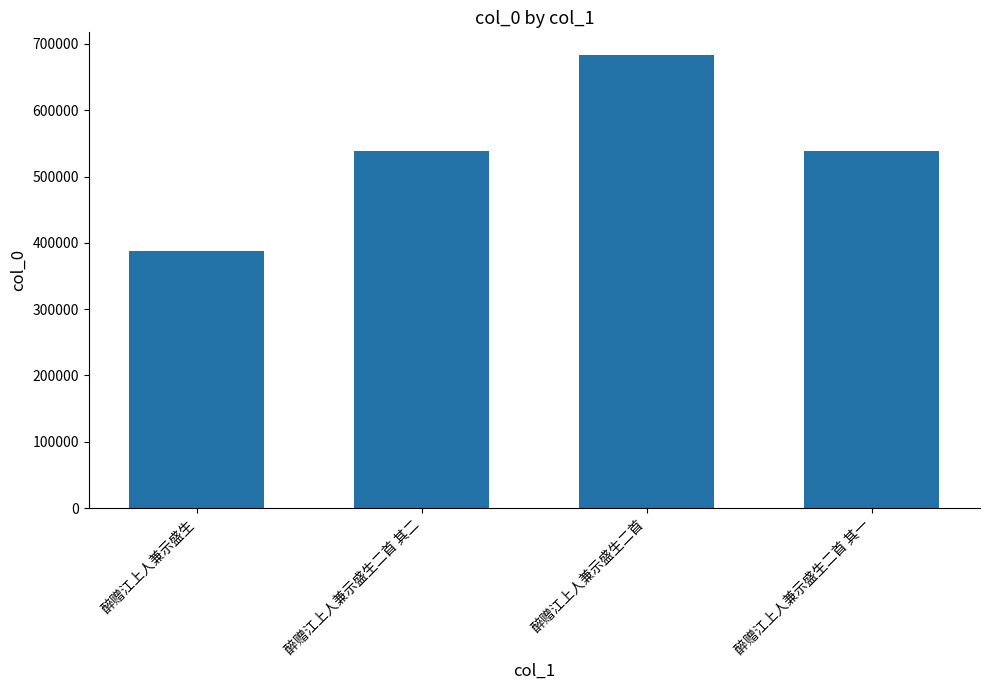

Does the chart contain stacked bars?

No